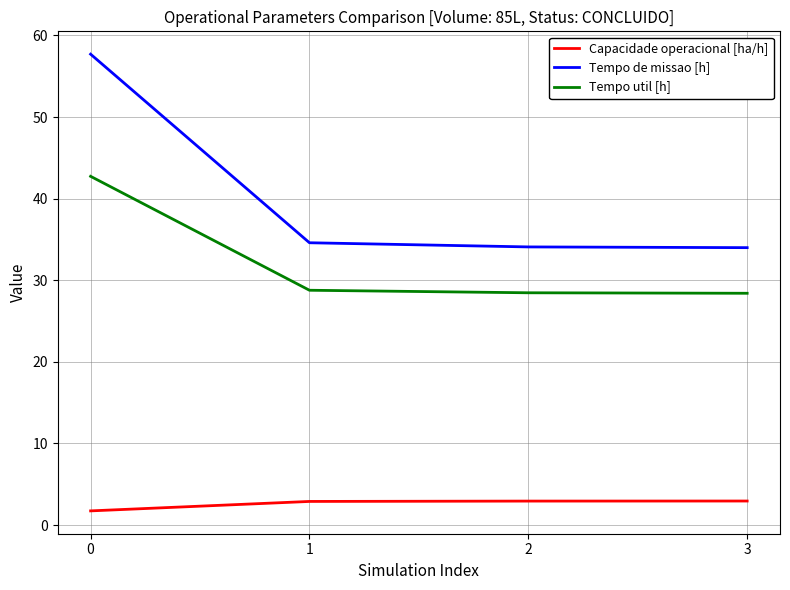

What is the sum of all Tempo de missao [h] values?

160.4